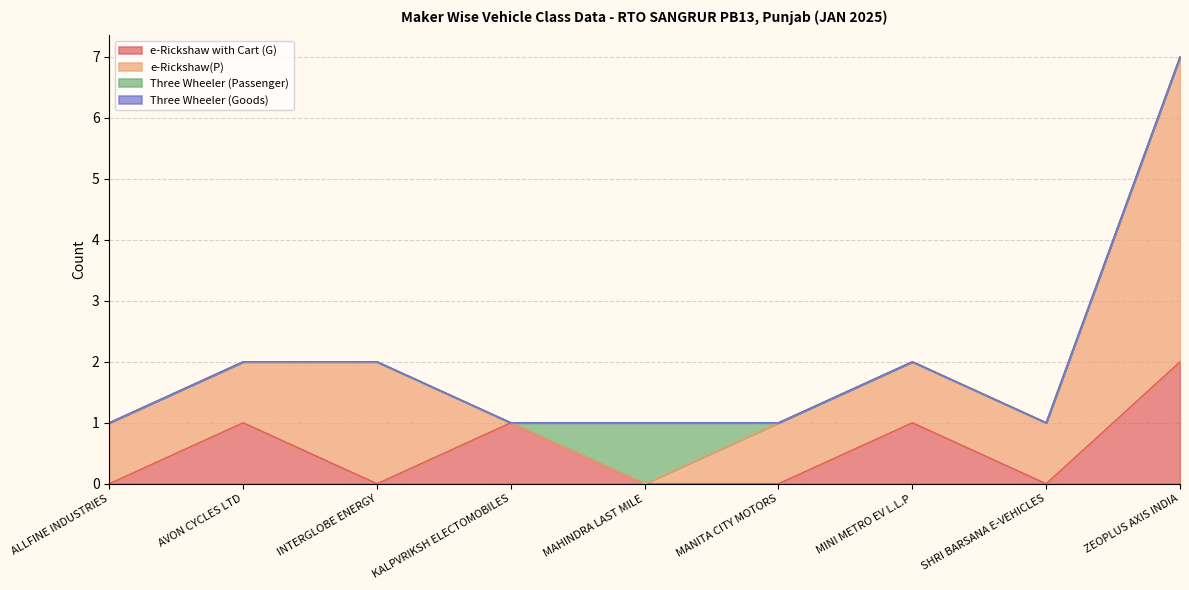

How many lines are shown in the chart?

4